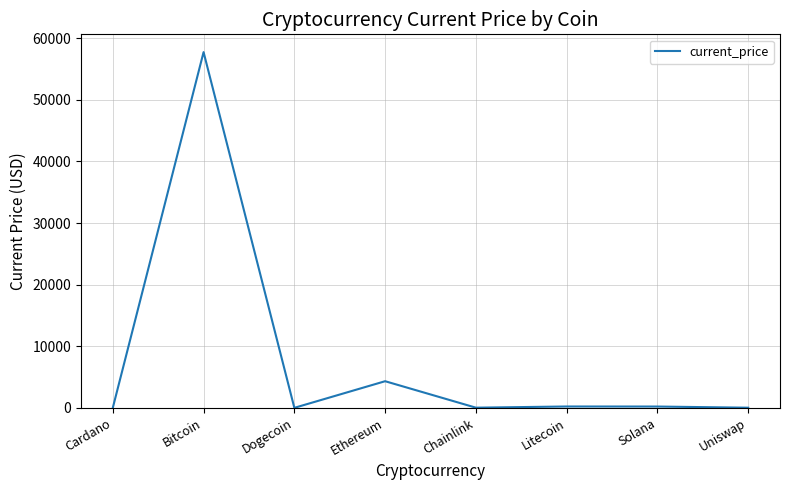

Count the number of values greater than 210.

4